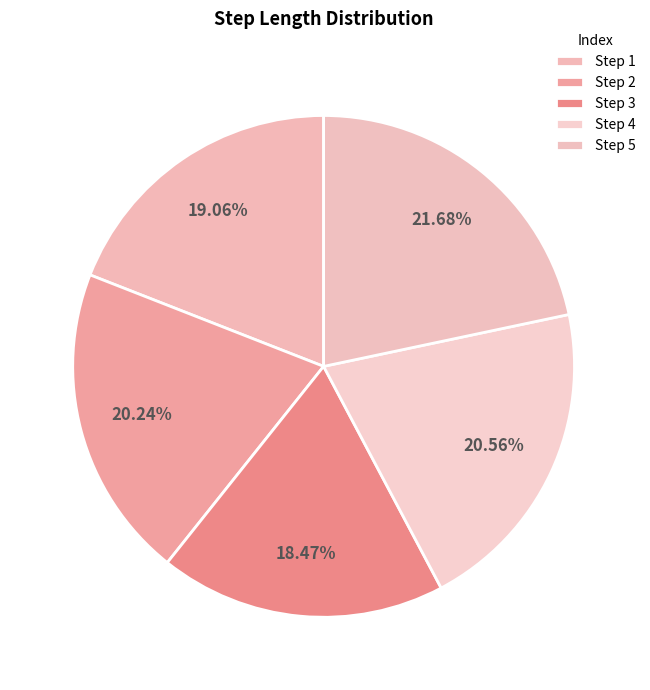

To the nearest percent, what is the difference between the largest and smallest slice percentages?

3%